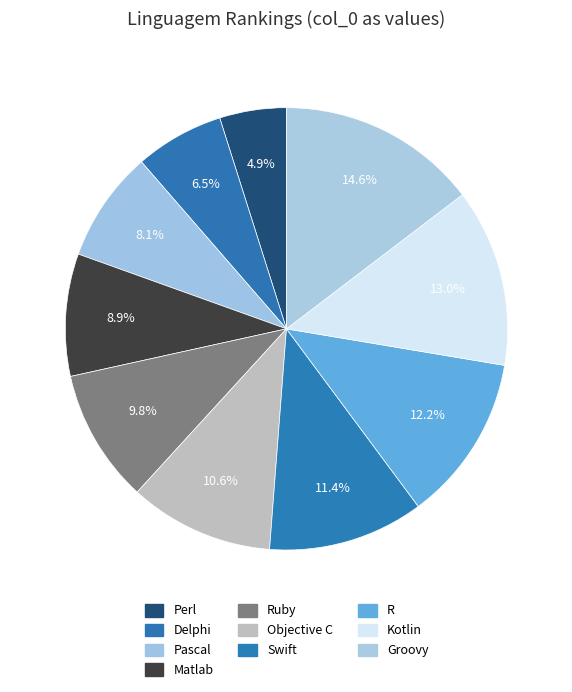

To the nearest percent, what is the difference between the largest and smallest slice percentages?

10%